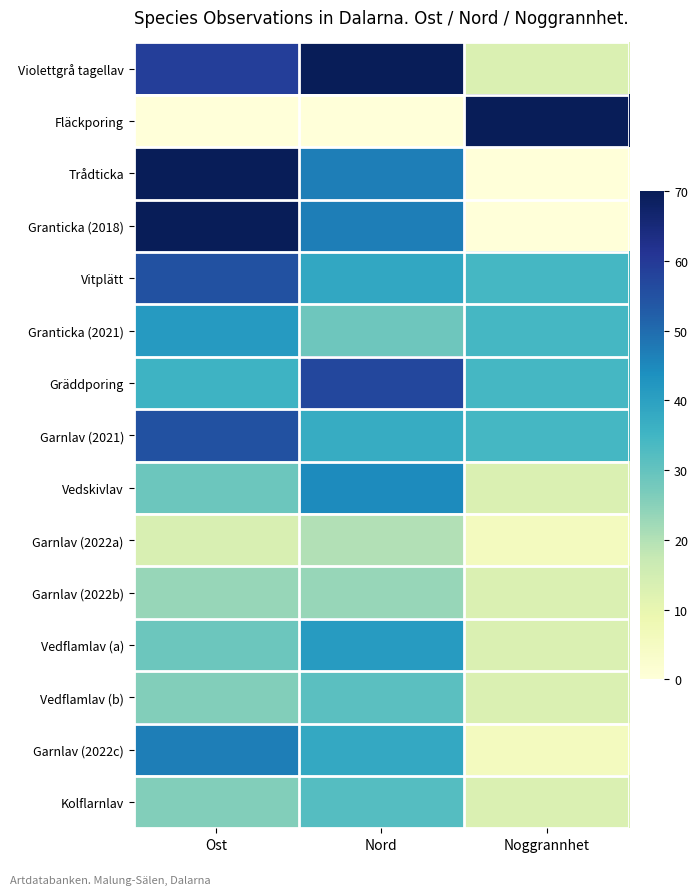

At which category is the sum across all series the highest?

Ost